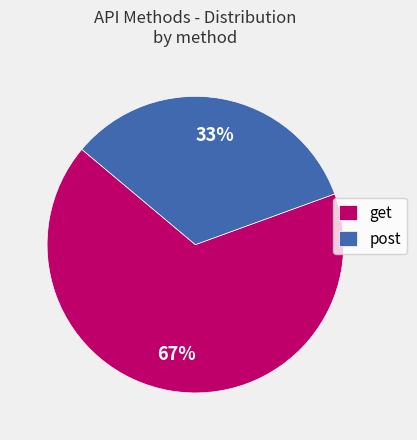

Combined, do get and post account for over 50%?

Yes